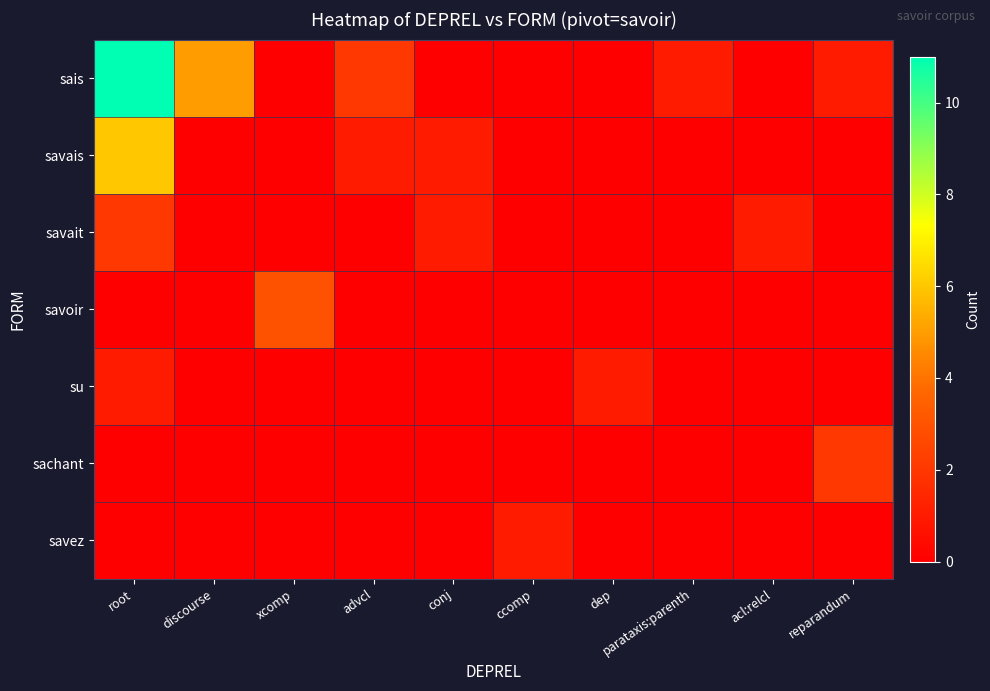

Reading left to right, extract all data points from this chart.

sais: root=11	discourse=5	xcomp=0	advcl=2	conj=0	ccomp=0	dep=0	parataxis:parenth=1	acl:relcl=0	reparandum=1
savais: root=6	discourse=0	xcomp=0	advcl=1	conj=1	ccomp=0	dep=0	parataxis:parenth=0	acl:relcl=0	reparandum=0
savait: root=2	discourse=0	xcomp=0	advcl=0	conj=1	ccomp=0	dep=0	parataxis:parenth=0	acl:relcl=1	reparandum=0
savoir: root=0	discourse=0	xcomp=3	advcl=0	conj=0	ccomp=0	dep=0	parataxis:parenth=0	acl:relcl=0	reparandum=0
su: root=1	discourse=0	xcomp=0	advcl=0	conj=0	ccomp=0	dep=1	parataxis:parenth=0	acl:relcl=0	reparandum=0
sachant: root=0	discourse=0	xcomp=0	advcl=0	conj=0	ccomp=0	dep=0	parataxis:parenth=0	acl:relcl=0	reparandum=2
savez: root=0	discourse=0	xcomp=0	advcl=0	conj=0	ccomp=1	dep=0	parataxis:parenth=0	acl:relcl=0	reparandum=0